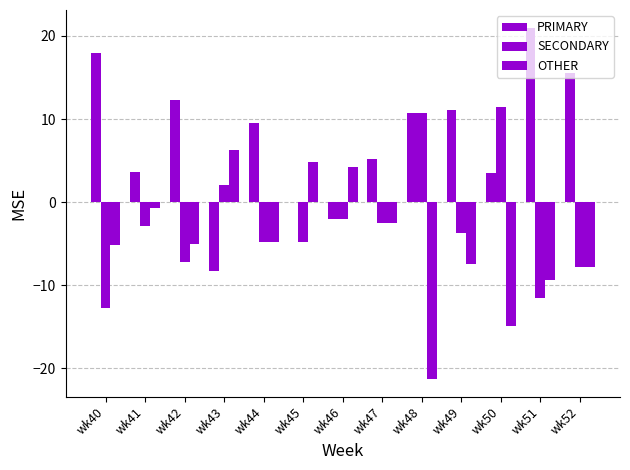

What is the difference between the maximum and minimum values in the SECONDARY series?

24.2